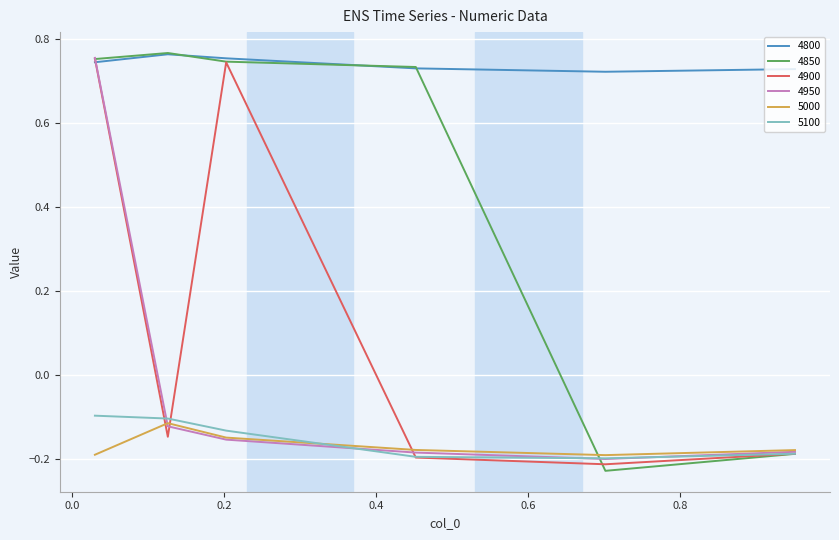

True or false: 4950 has more than 0 points higher than both neighbors.

False